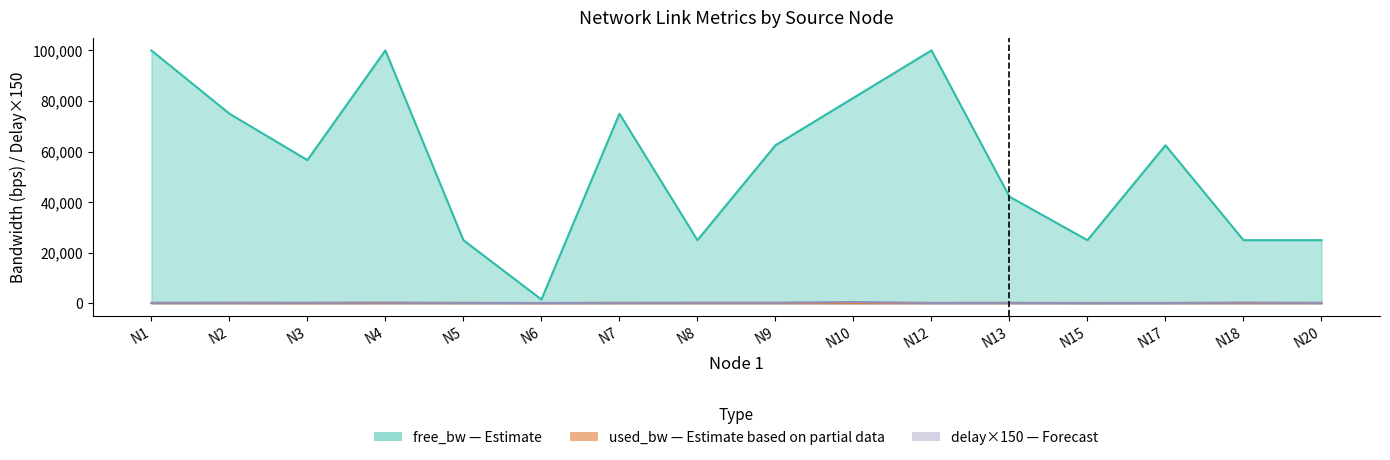

True or false: delay_mean and used_bw_mean intersect in this chart.

True